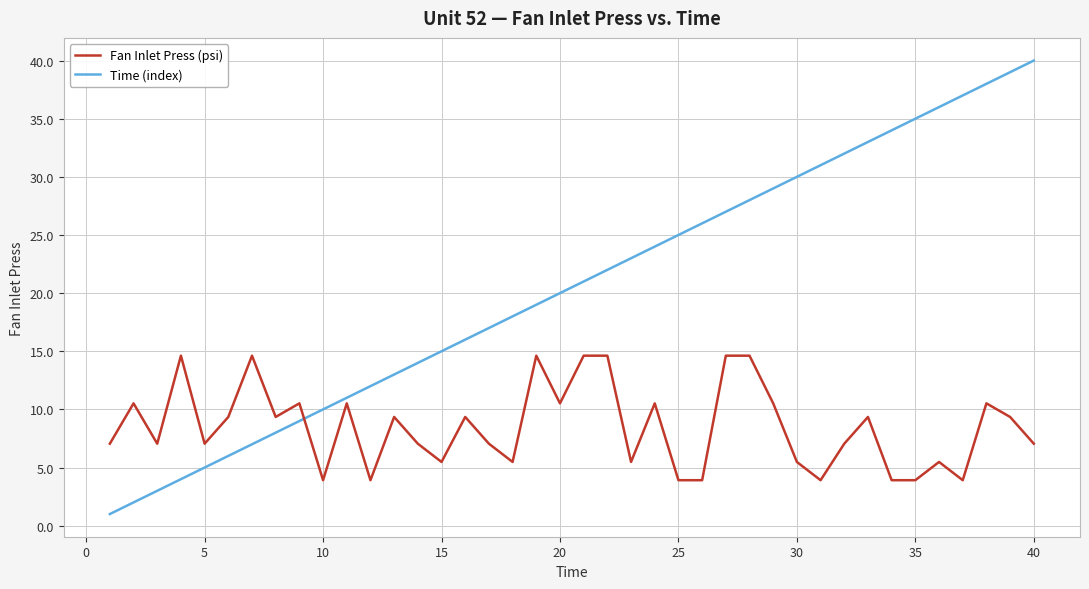

After their last crossing, which series has the higher values: Fan Inlet Press (psi) or Time (index)?

Time (index)